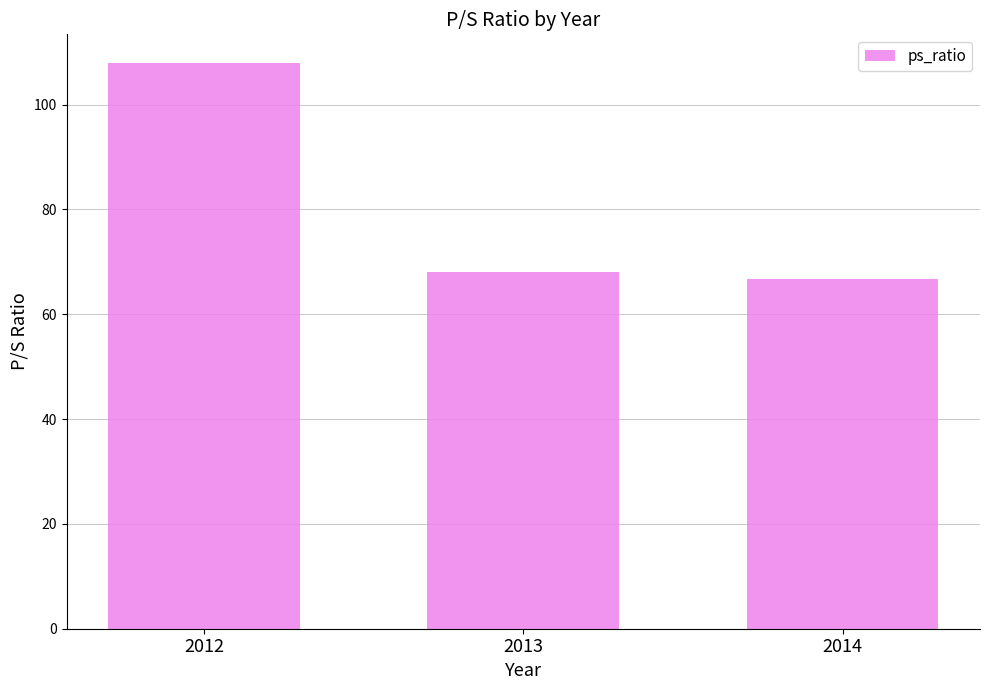

True or false: the data shows 98.1 at 2014.

False